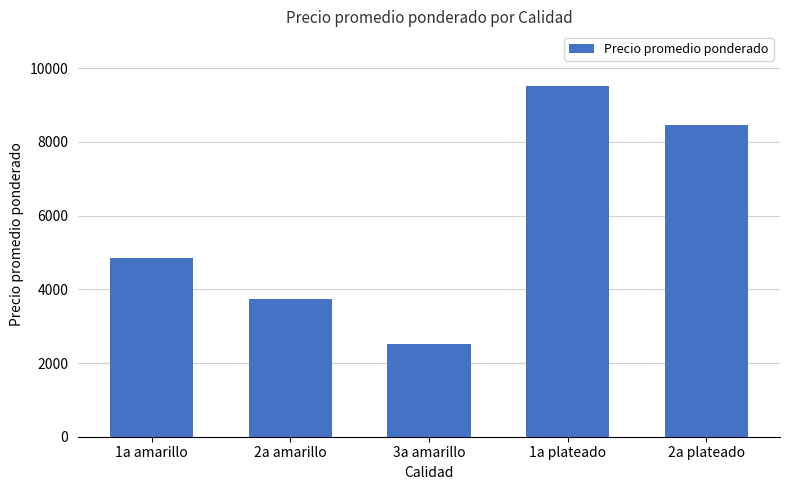

Between 3a amarillo and 1a plateado, which is larger?

1a plateado